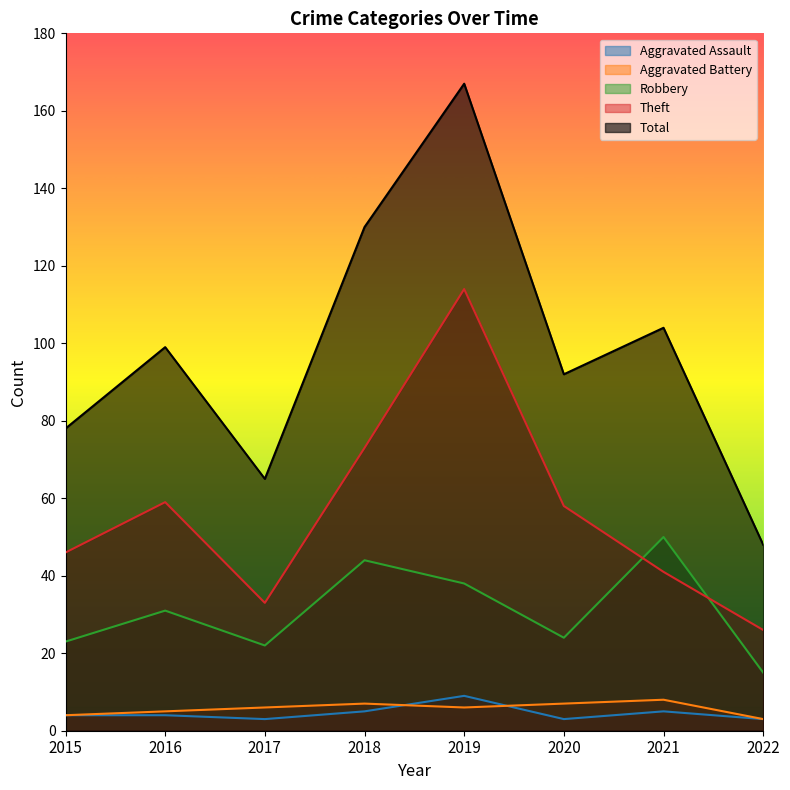

Between 2016 and 2020, which series saw the biggest shift?

Robbery